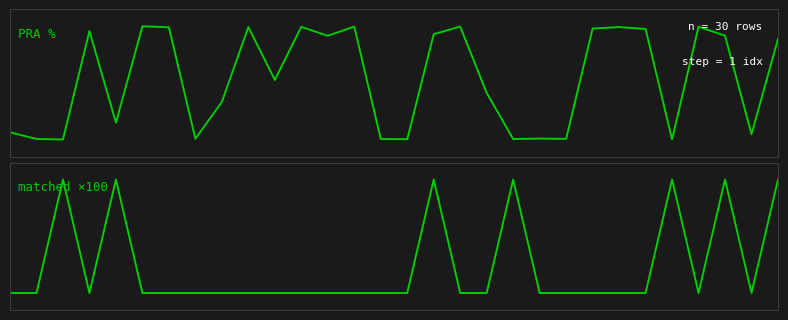

Reading left to right, list all the values displayed in this chart.

PRA: 0=6.4	1=0.6	2=0.1	3=95.8	4=15.0	5=99.9	6=99.1	7=0.8	8=33.2	9=99.3	10=52.6	11=99.4	12=91.5	13=99.7	14=0.5	15=0.4	16=93.0	17=99.7	18=41.2	19=0.6	20=0.9	21=0.7	22=97.9	23=99.3	24=97.6	25=0.2	26=99.5	27=91.7	28=4.8	29=88.7
matched: 0=0.0	1=0.0	2=100.0	3=0.0	4=100.0	5=0.0	6=0.0	7=0.0	8=0.0	9=0.0	10=0.0	11=0.0	12=0.0	13=0.0	14=0.0	15=0.0	16=100.0	17=0.0	18=0.0	19=100.0	20=0.0	21=0.0	22=0.0	23=0.0	24=0.0	25=100.0	26=0.0	27=100.0	28=0.0	29=100.0